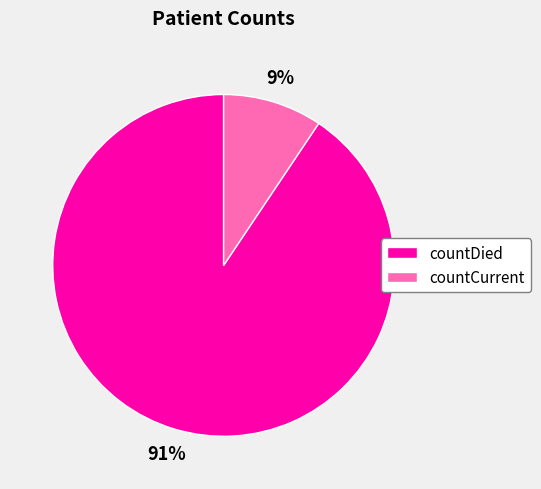

Between countCurrent and countDied, which is larger?

countDied